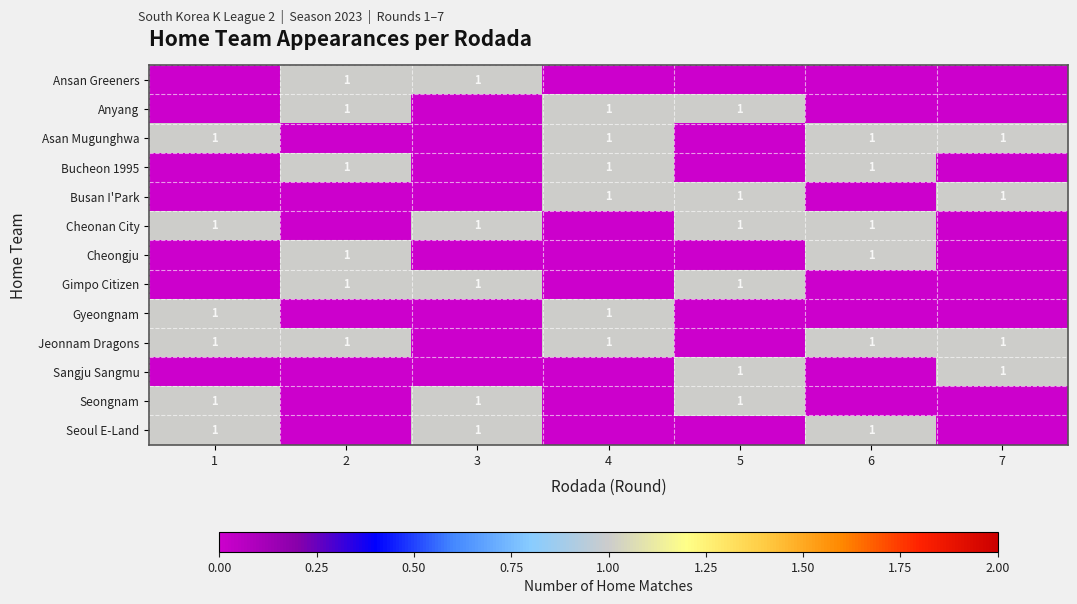

How many distinct data groups are displayed?

13